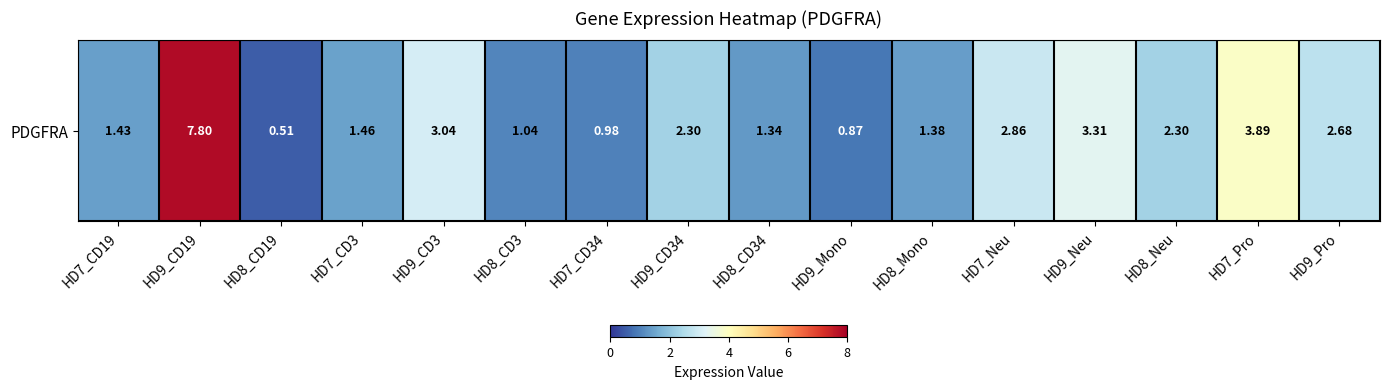

List the labels in order of value, largest first.

HD9_CD19, HD7_Pro, HD9_Neu, HD9_CD3, HD7_Neu, HD9_Pro, HD9_CD34, HD8_Neu, HD7_CD3, HD7_CD19, HD8_Mono, HD8_CD34, HD8_CD3, HD7_CD34, HD9_Mono, HD8_CD19